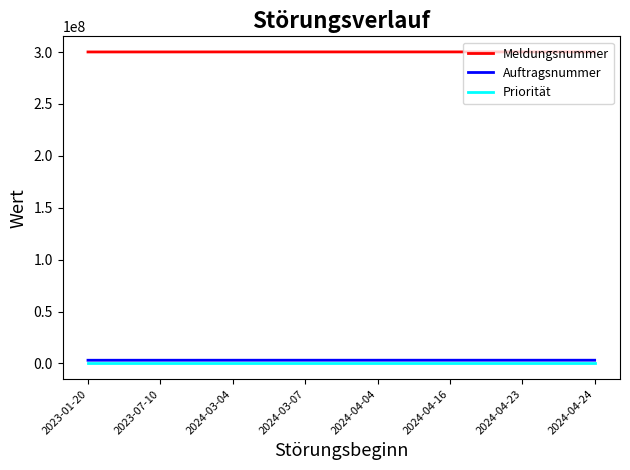

True or false: Meldungsnummer and Priorität intersect in this chart.

False